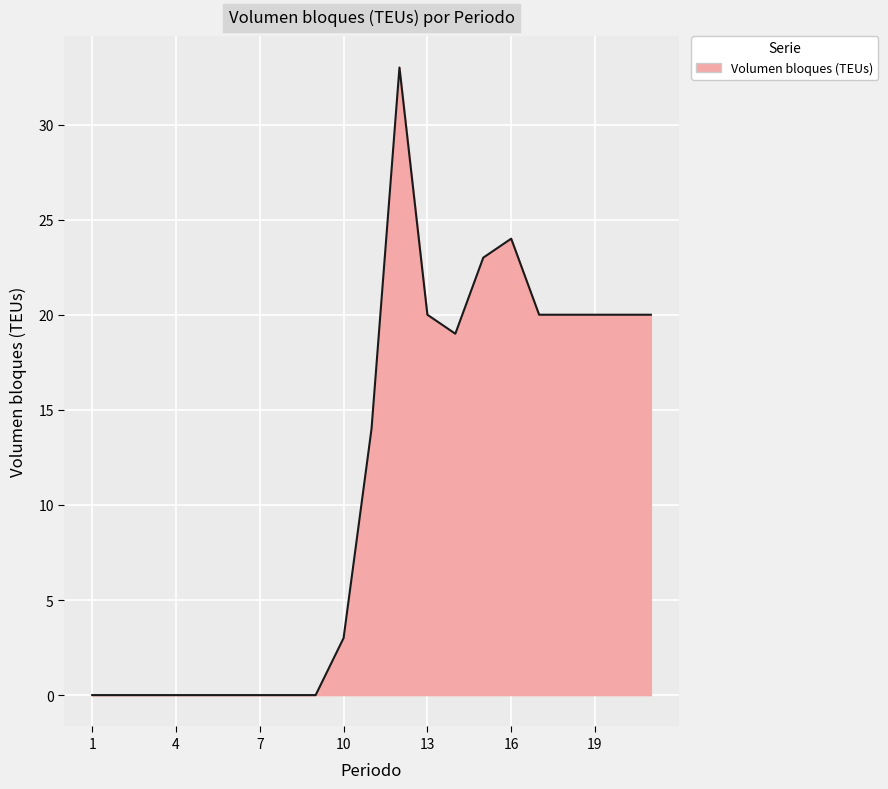

Count the number of categories in the chart.

21